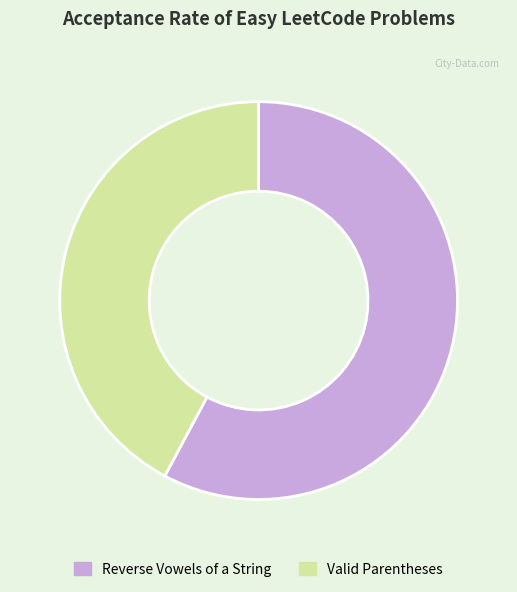

What is the largest slice in the pie chart?

Reverse Vowels of a String